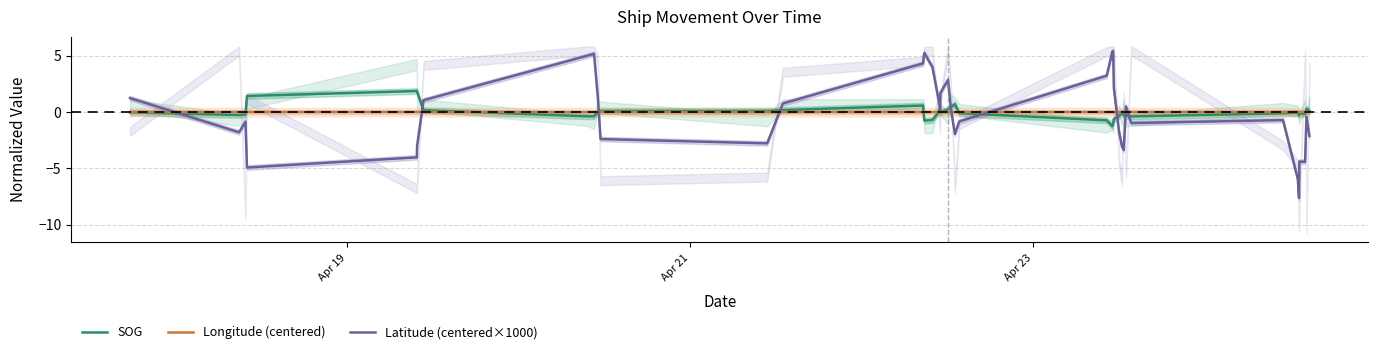

How many lines are shown in the chart?

3